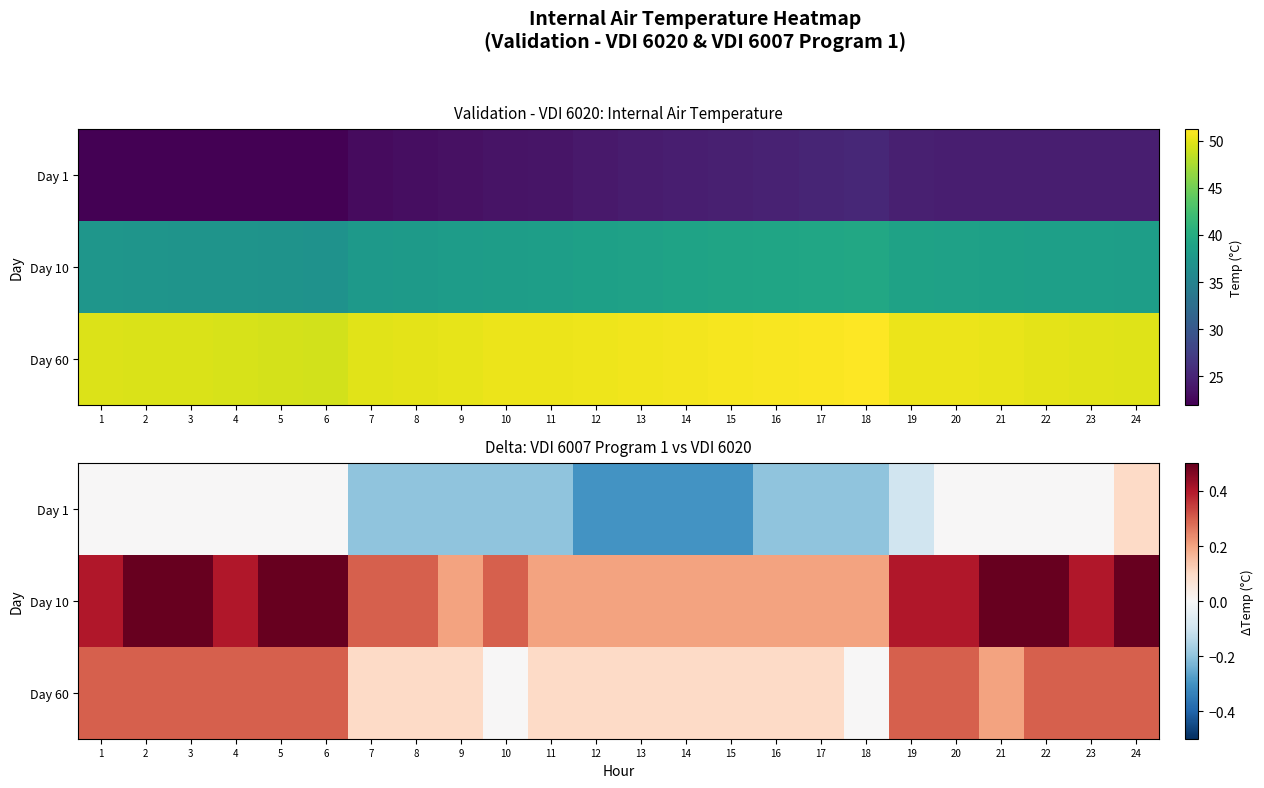

How many values in the Day 60 series exceed 0?

22